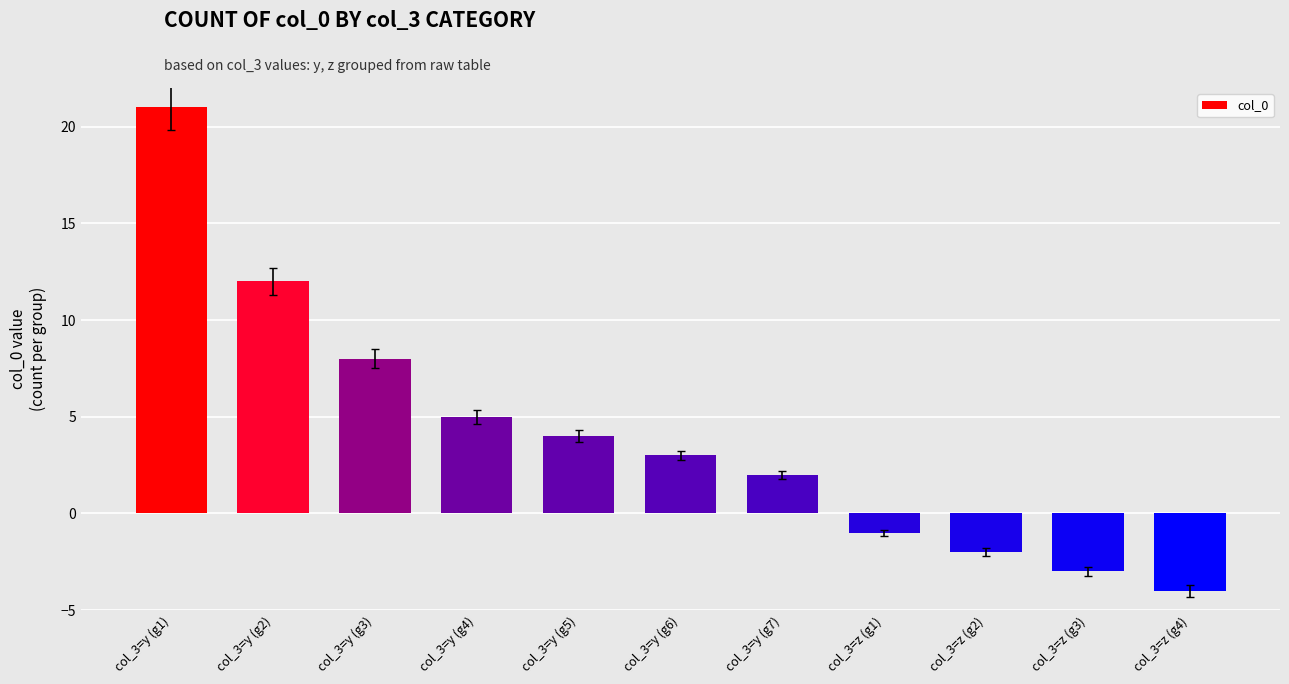

List the labels in order of value, smallest first.

col_3=z (g4), col_3=z (g3), col_3=z (g2), col_3=z (g1), col_3=y (g7), col_3=y (g6), col_3=y (g5), col_3=y (g4), col_3=y (g3), col_3=y (g2), col_3=y (g1)